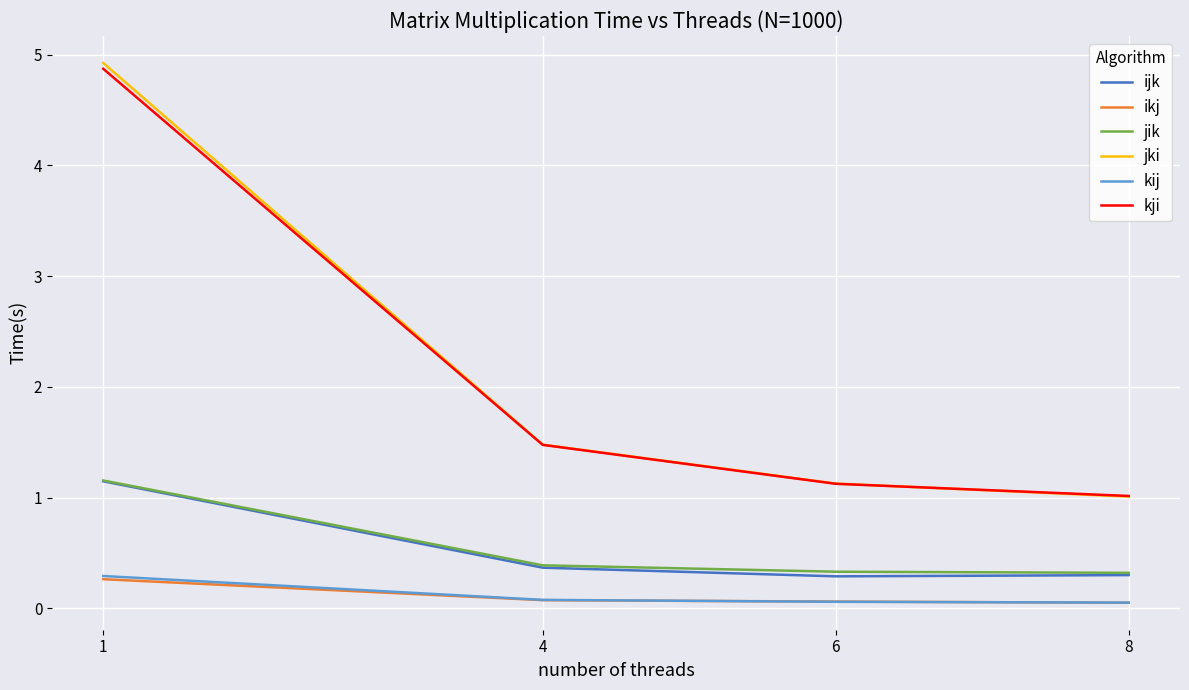

What are all the series names shown in the legend?

ijk, ikj, jik, jki, kij, kji